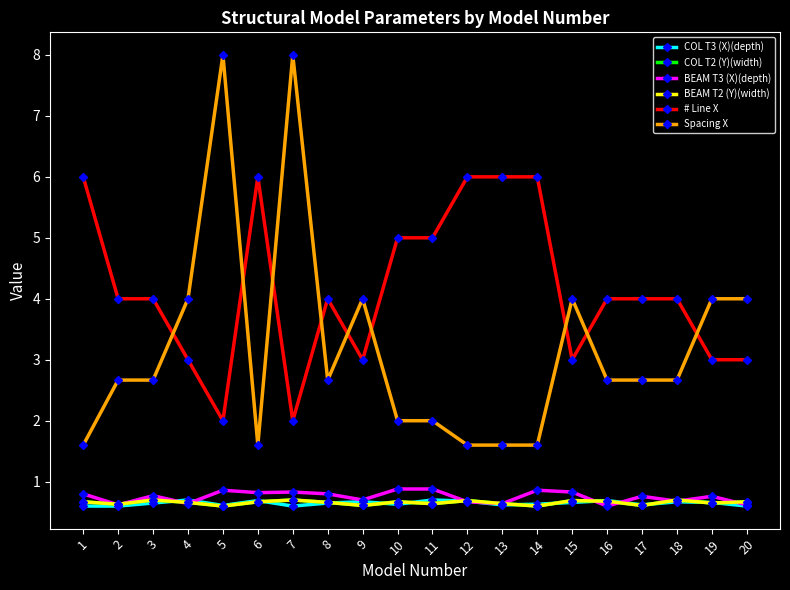

Does the chart have visible grid lines?

No